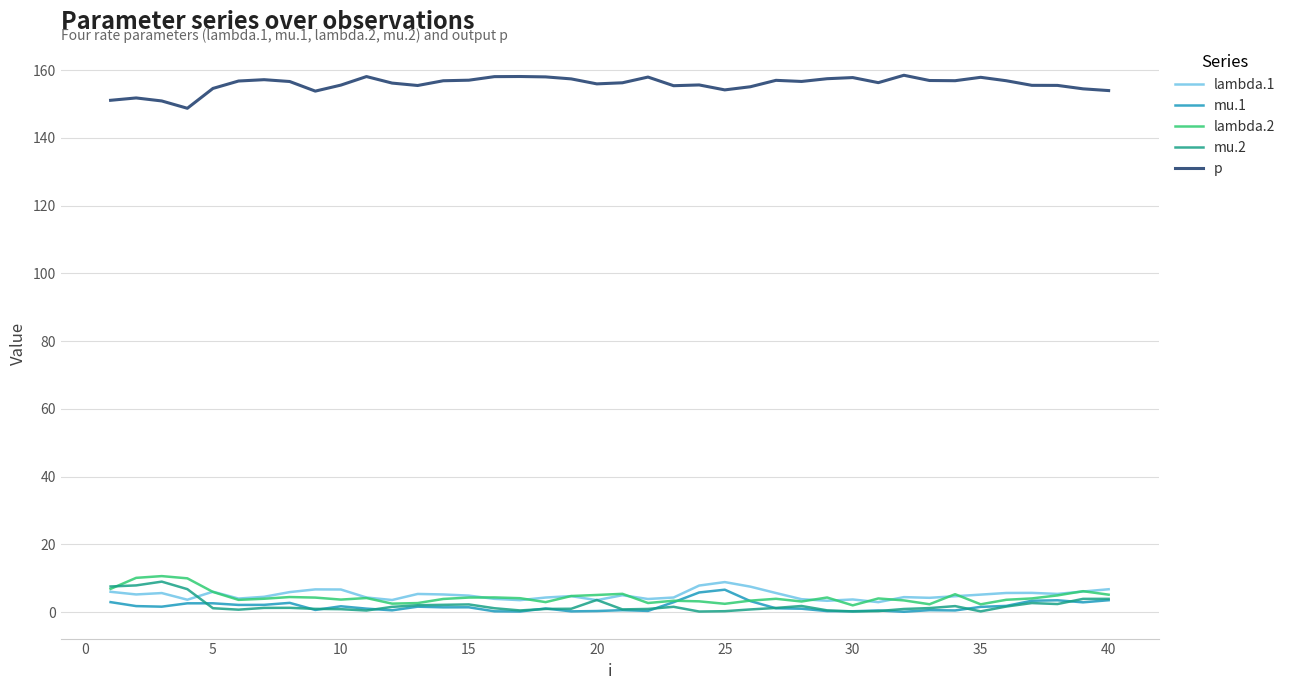

What is the greatest value displayed?

158.5